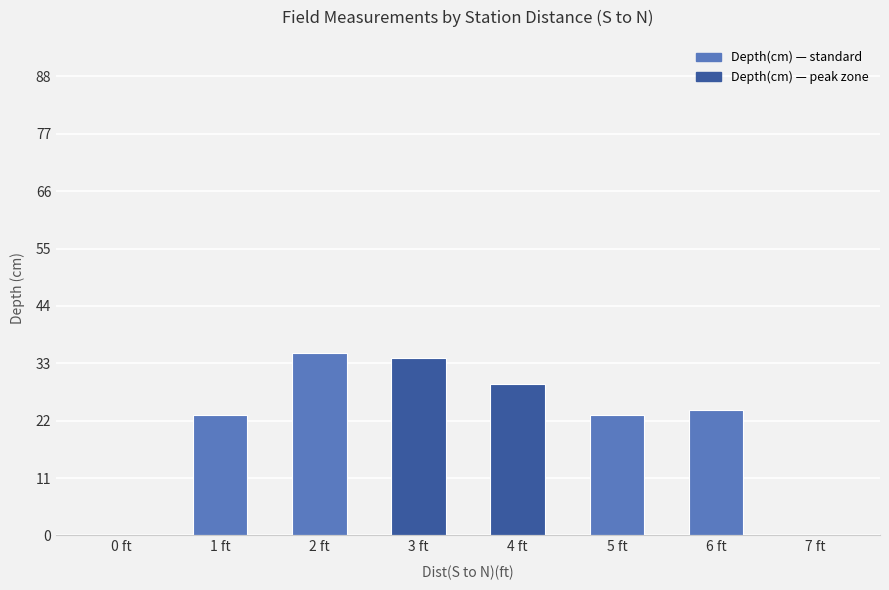

What is the sum of the values at 6 ft and 3 ft?

58